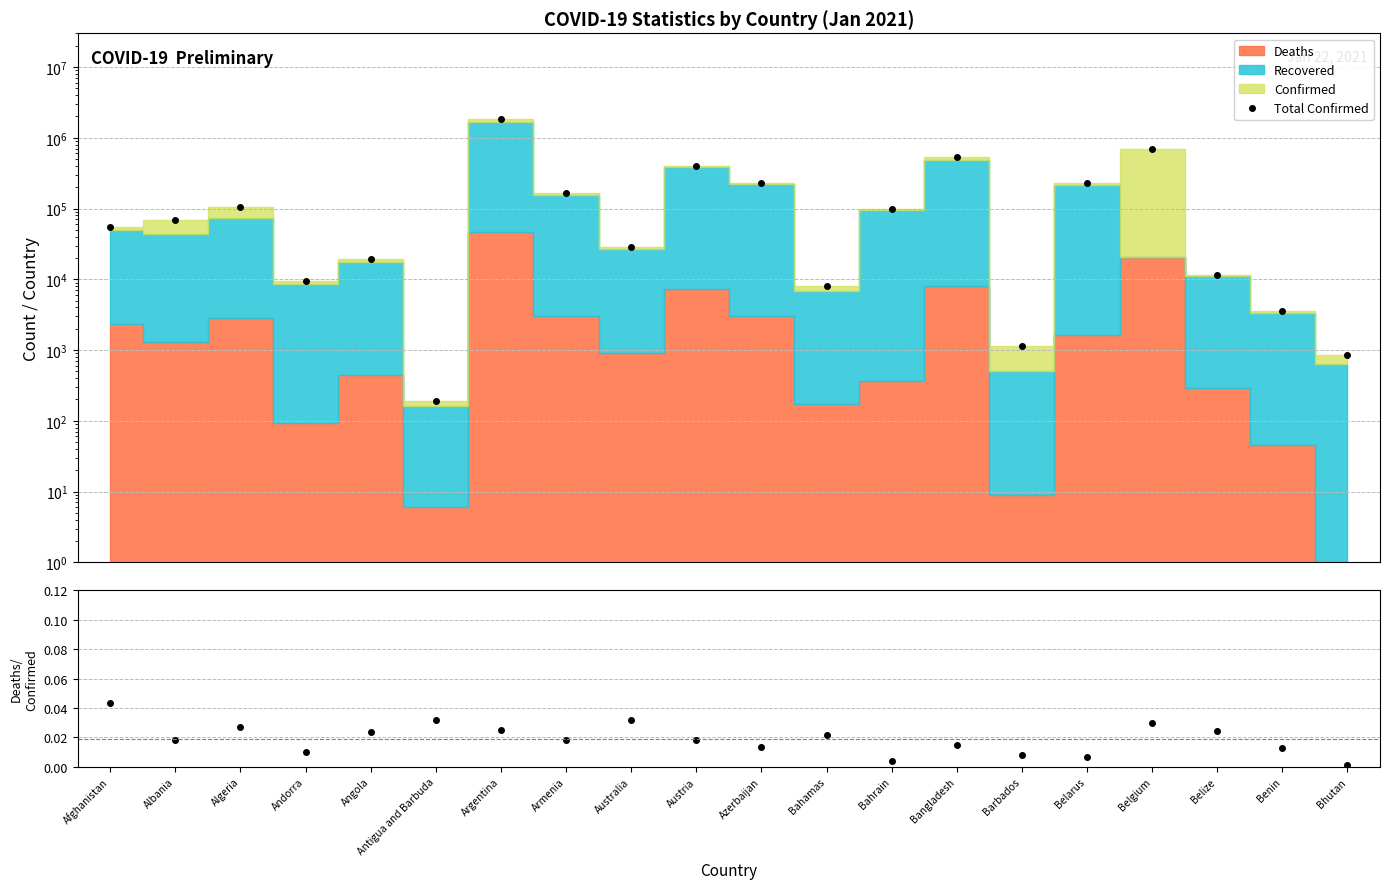

How many lines are shown in the chart?

2